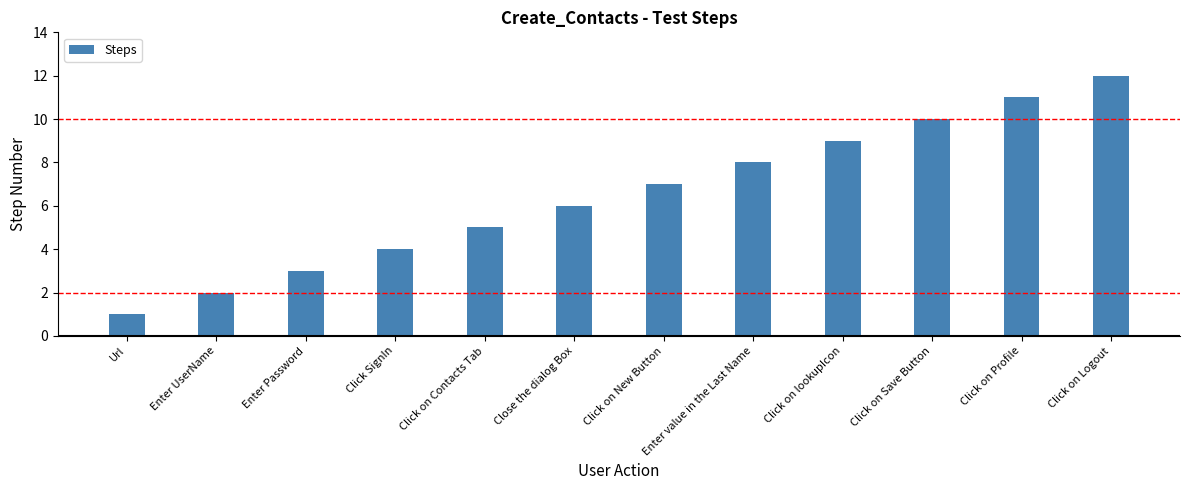

What is the minimum value shown in the chart?

1